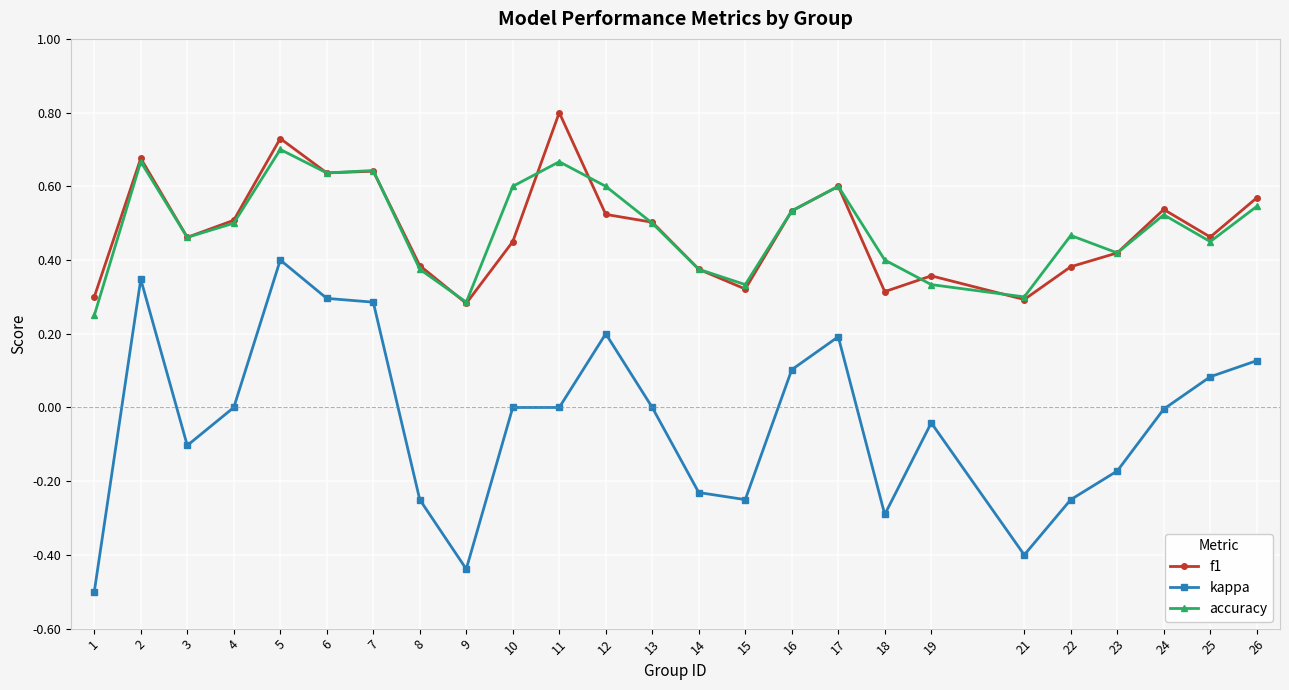

True or false: kappa and accuracy intersect in this chart.

False